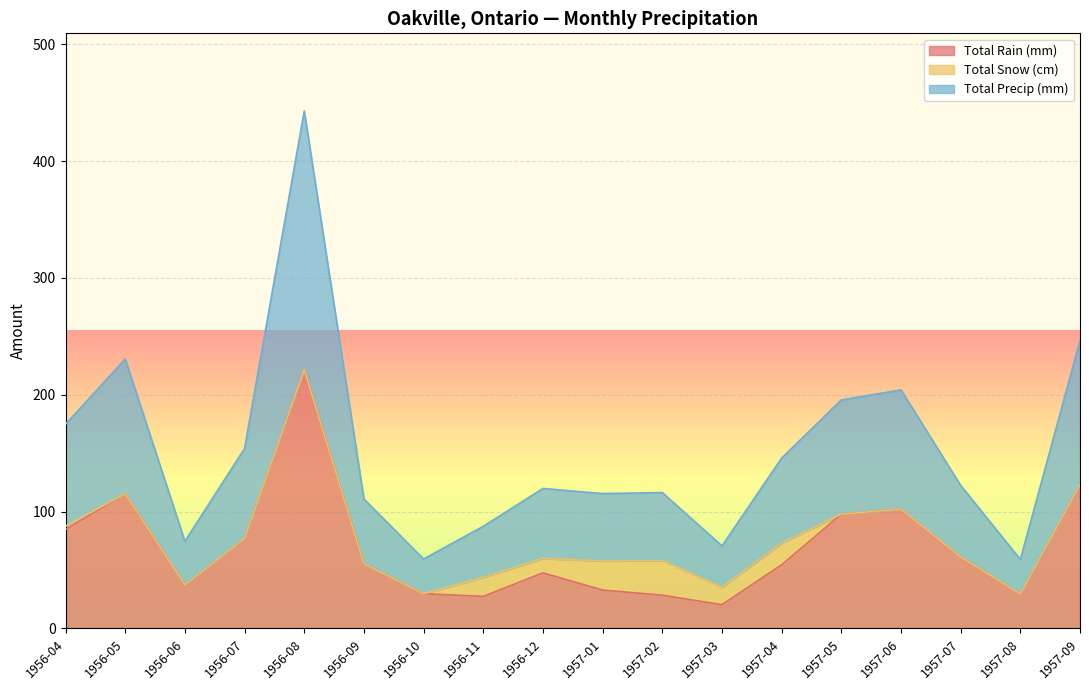

The value of Total Rain (mm) at 1956-09 is 55.4. True or false?

True